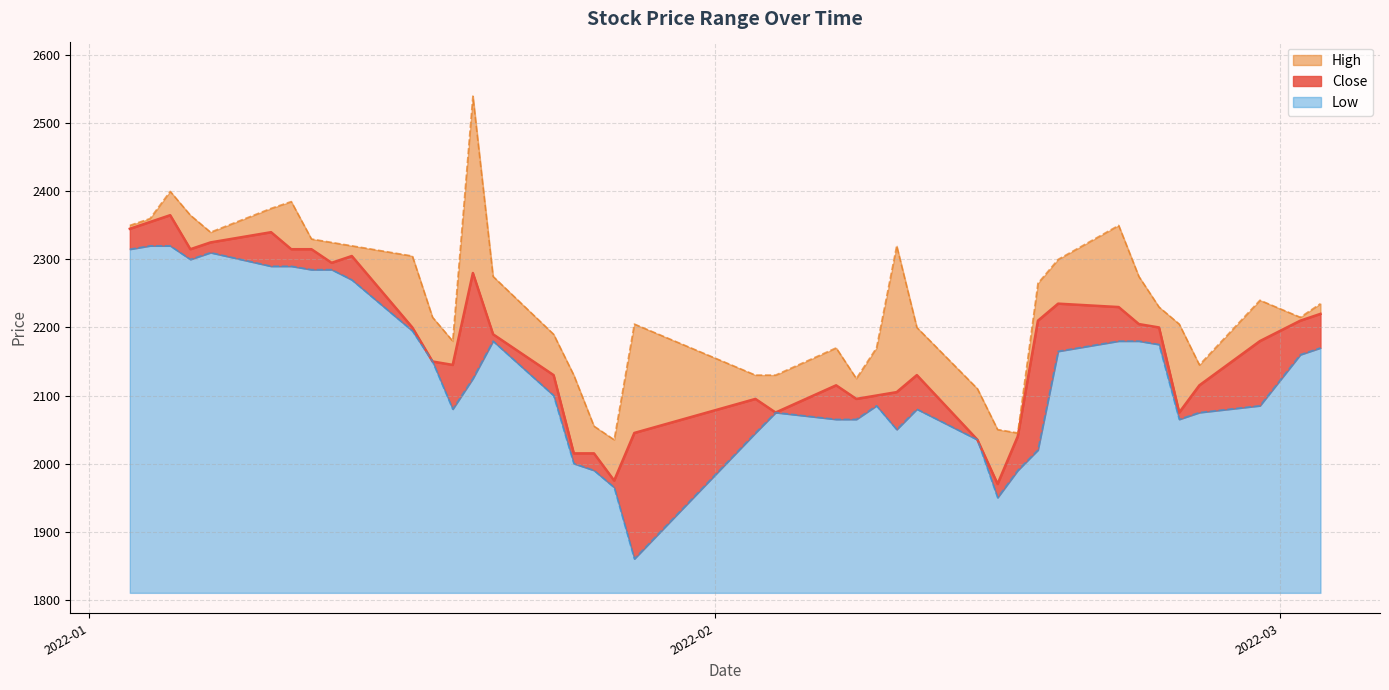

Which label corresponds to the largest value in the chart?

2022-01-20